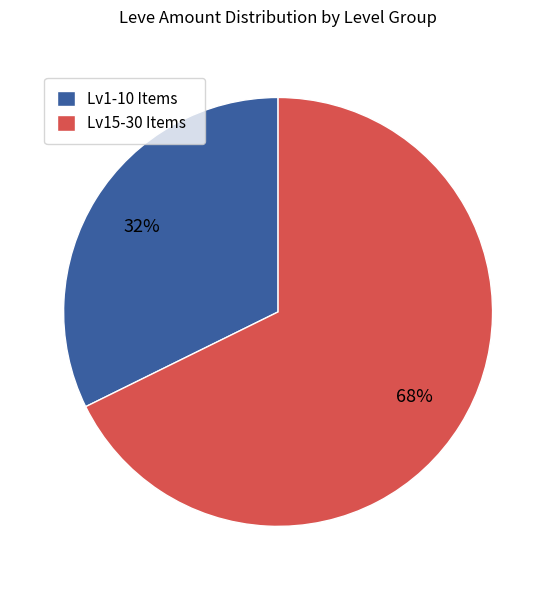

What is the largest slice in the pie chart?

Lv15-30 Items